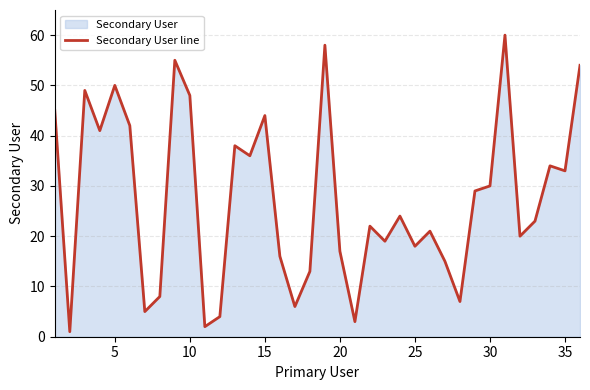

At which label is the value closest to 30?

30